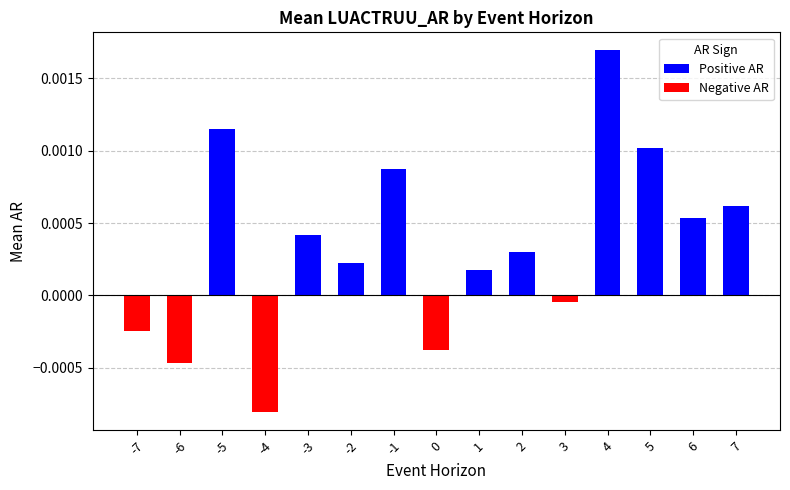

Which series has the widest spread of values?

Positive AR